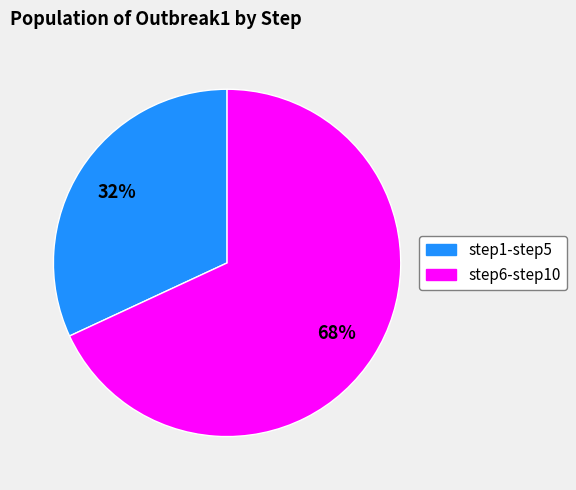

To the nearest percent, what is the difference between the largest and smallest slice percentages?

36%